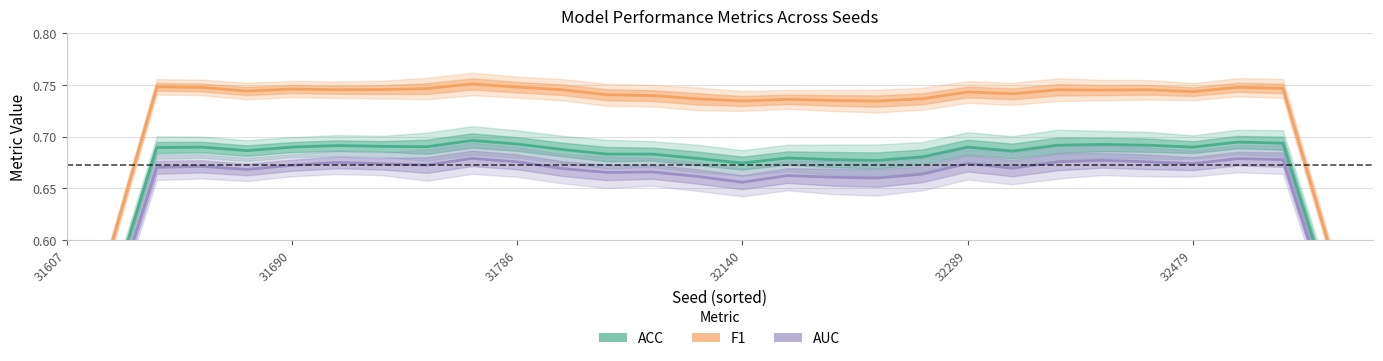

At which category is the sum across all series the highest?

9